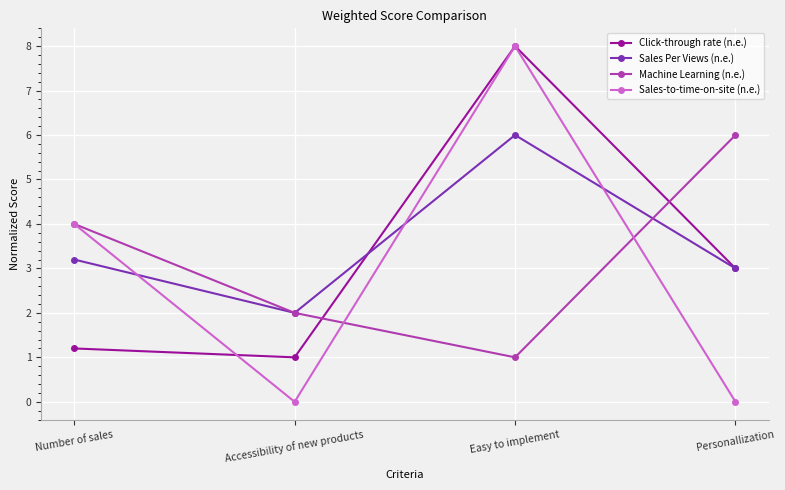

What is the difference between the maximum and minimum values in the Sales Per Views (n.e.) series?

4.0